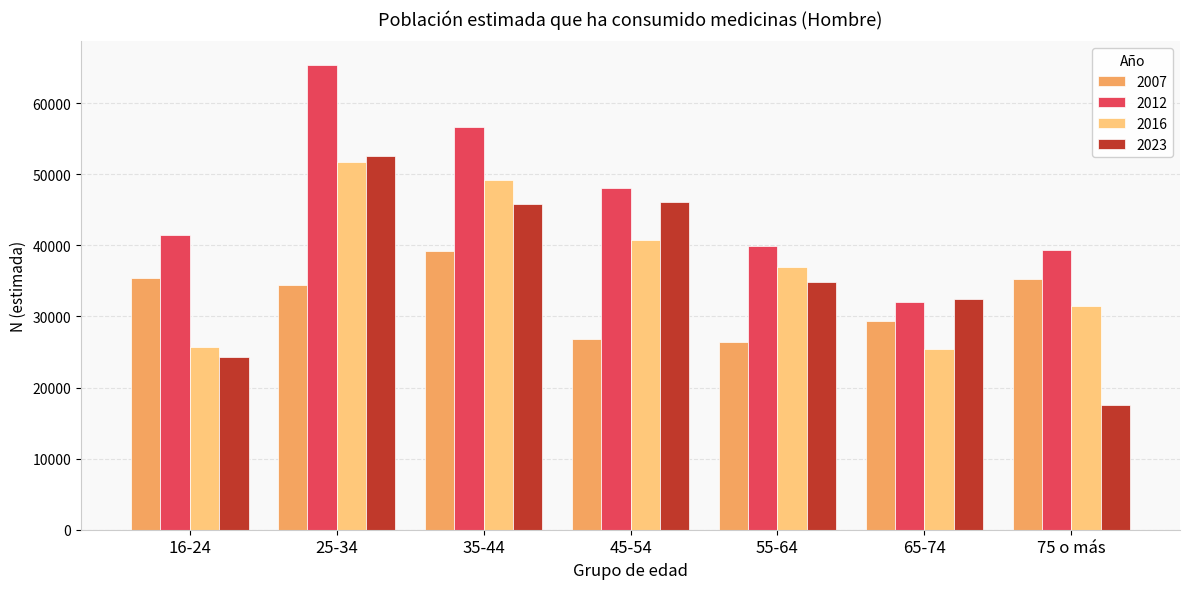

What is the difference between the highest and lowest values at 45-54?

21237